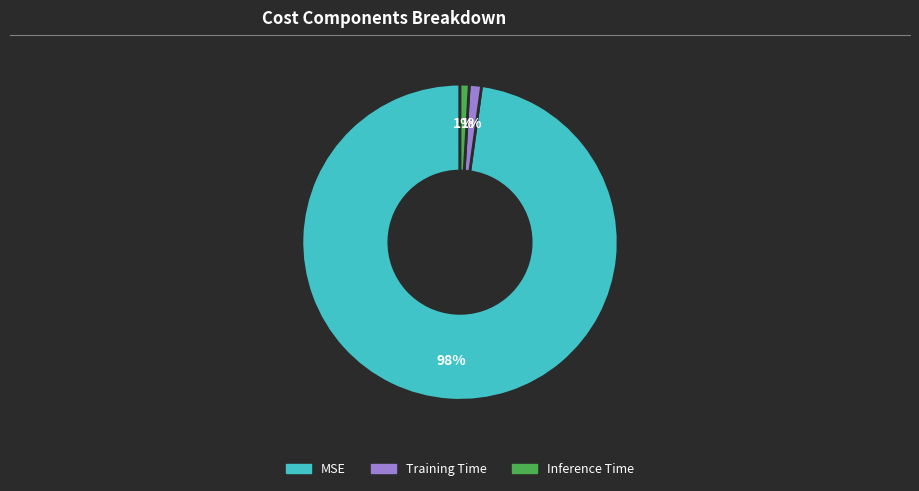

To the nearest percent, what is the combined percentage of MSE and Inference Time?

99%